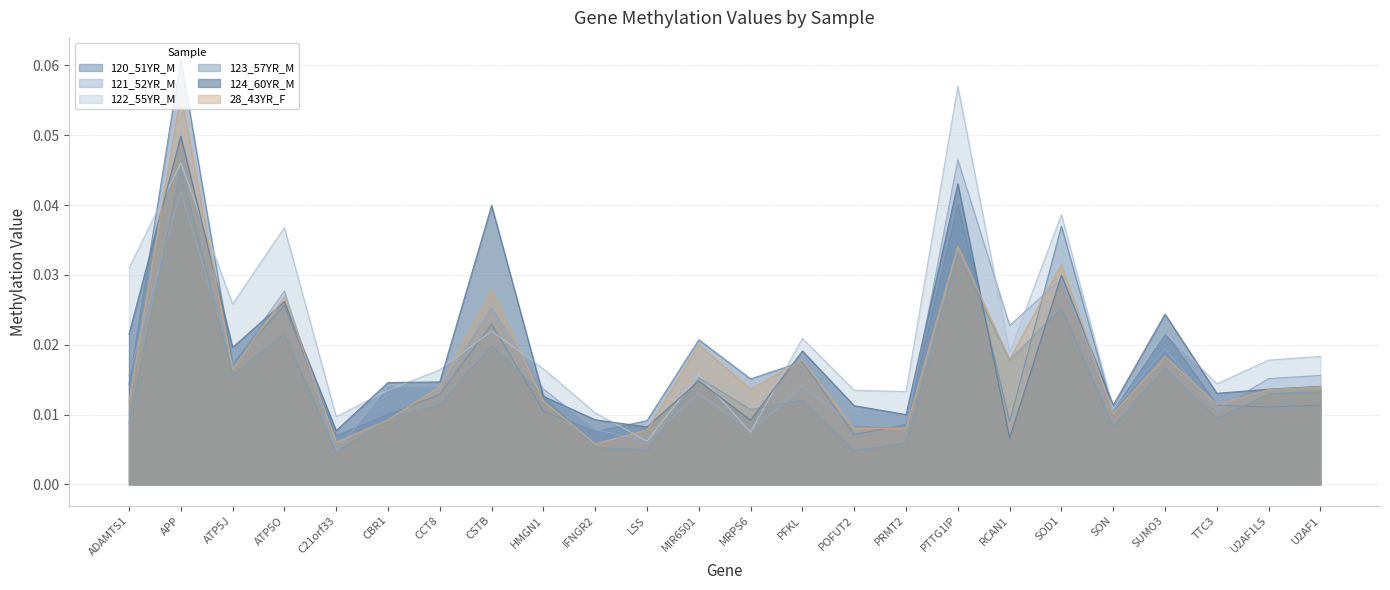

After their last crossing, which series has the higher values: 28_43YR_F or 121_52YR_M?

121_52YR_M